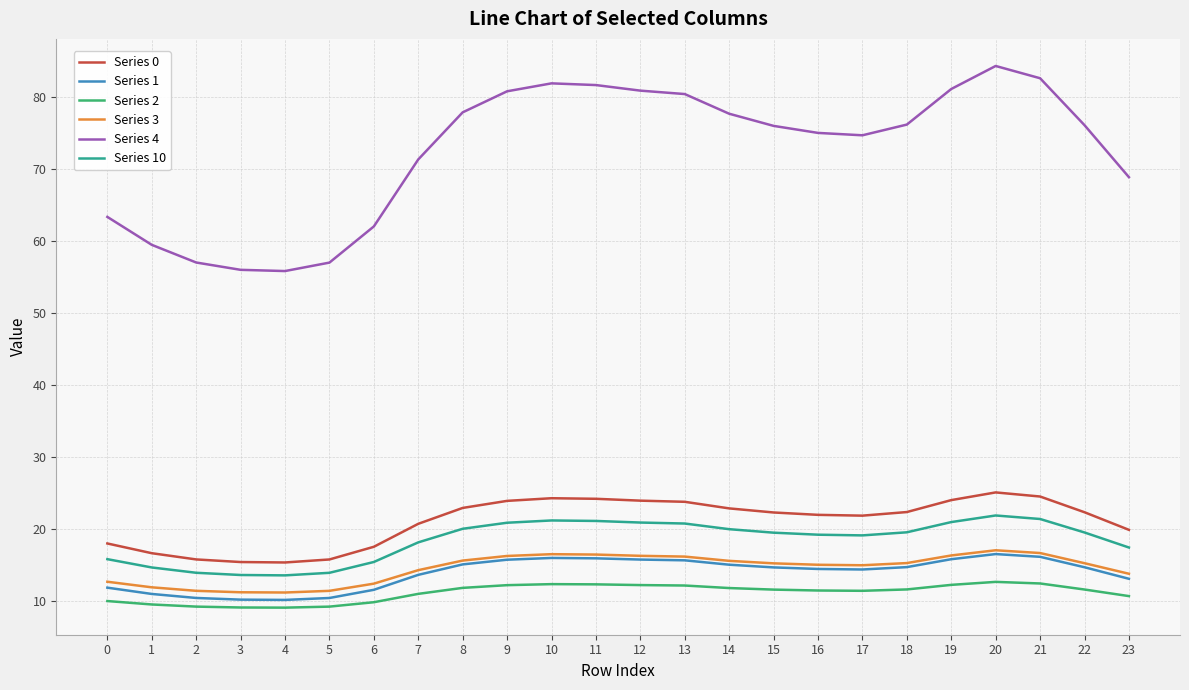

Does the chart display data point markers on the line(s)?

No